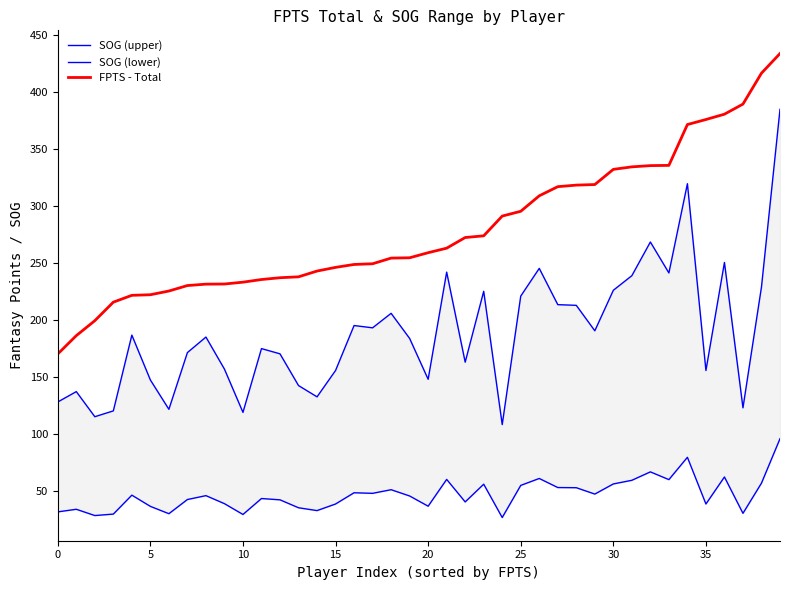

Does the chart display data point markers on the line(s)?

No